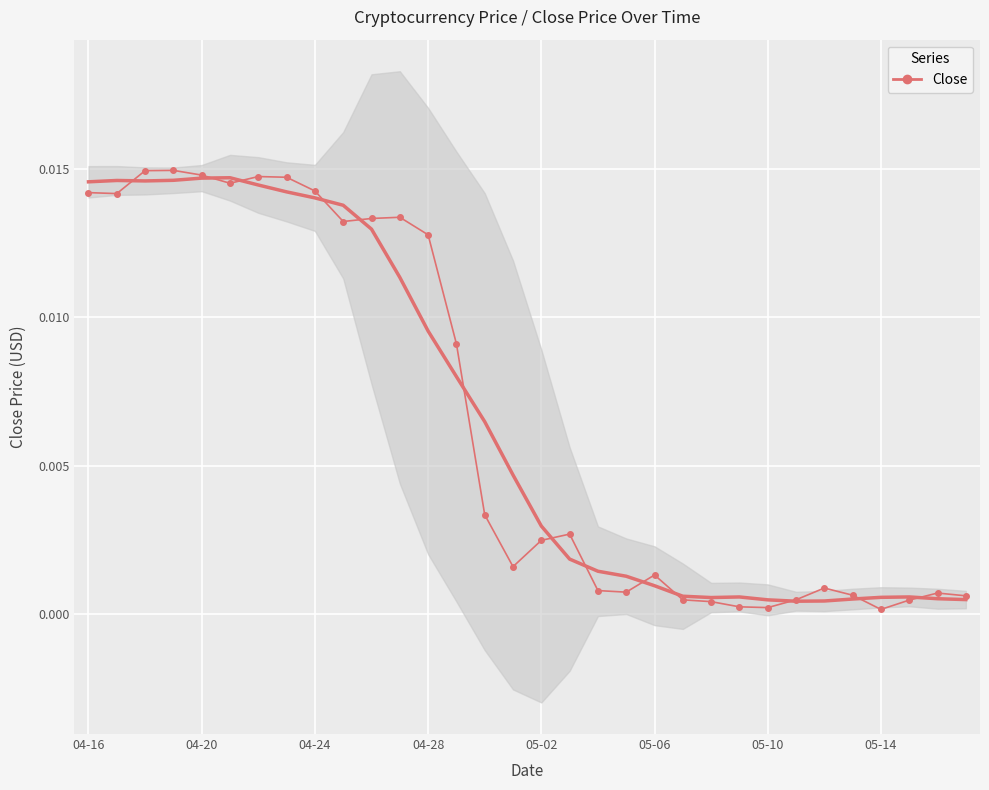

True or false: the data has more than 2 interior local peaks.

True